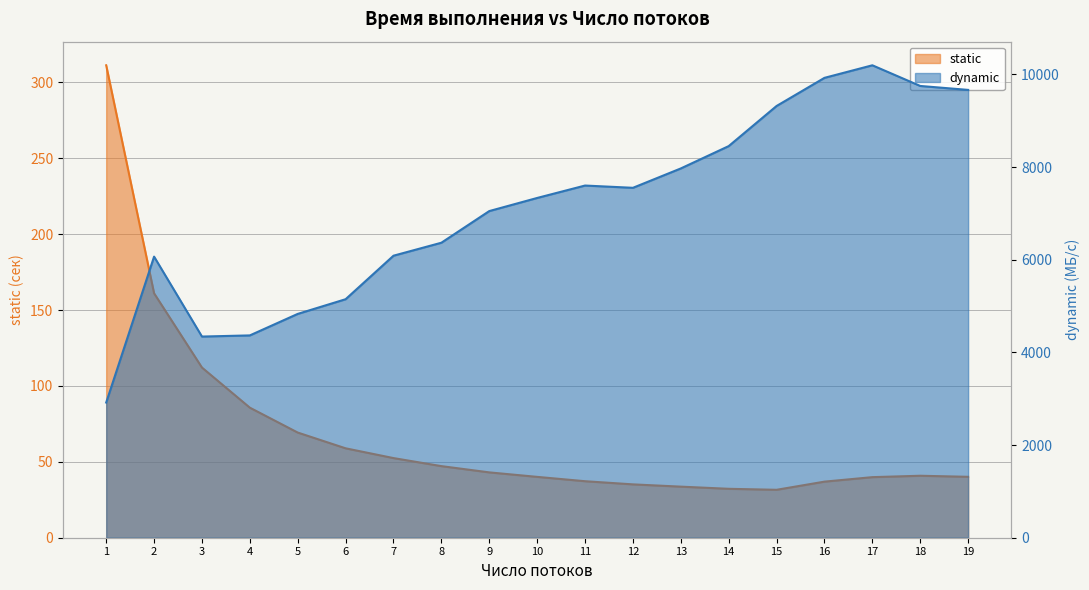

What are all the series names shown in the legend?

static, dynamic